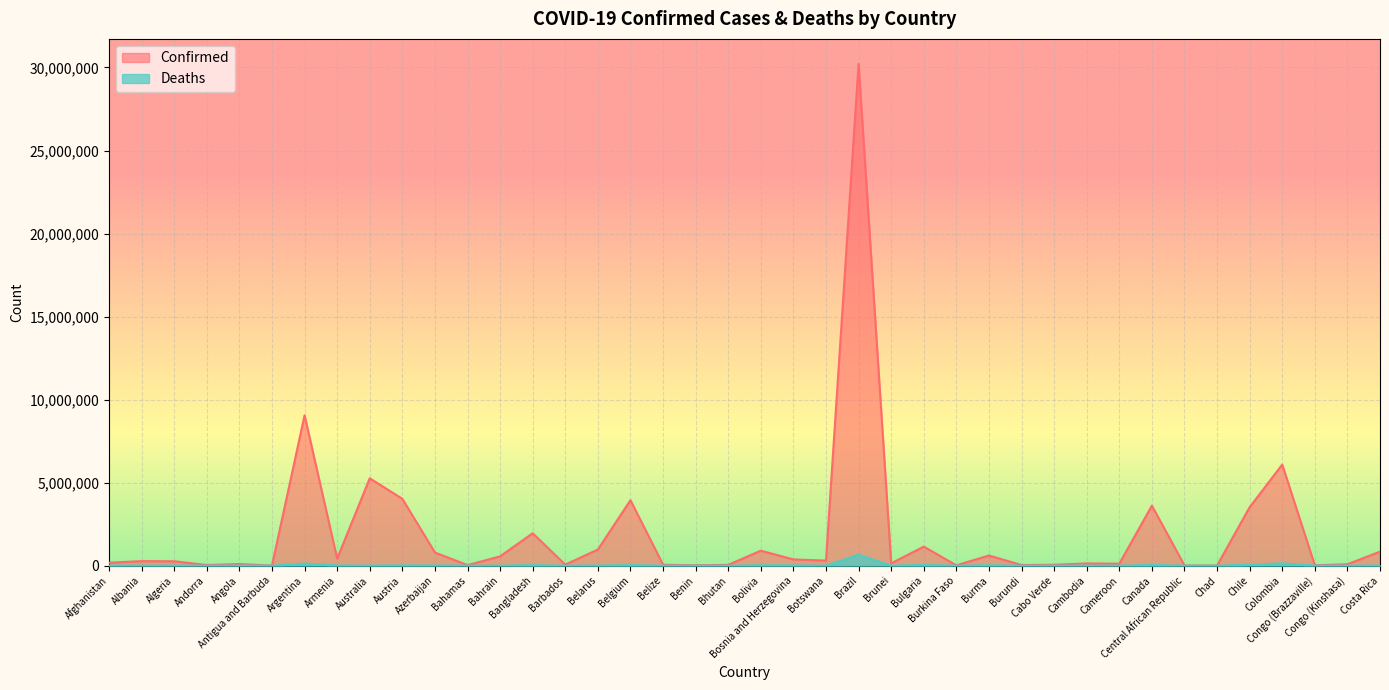

What are all the series names shown in the legend?

Confirmed, Deaths